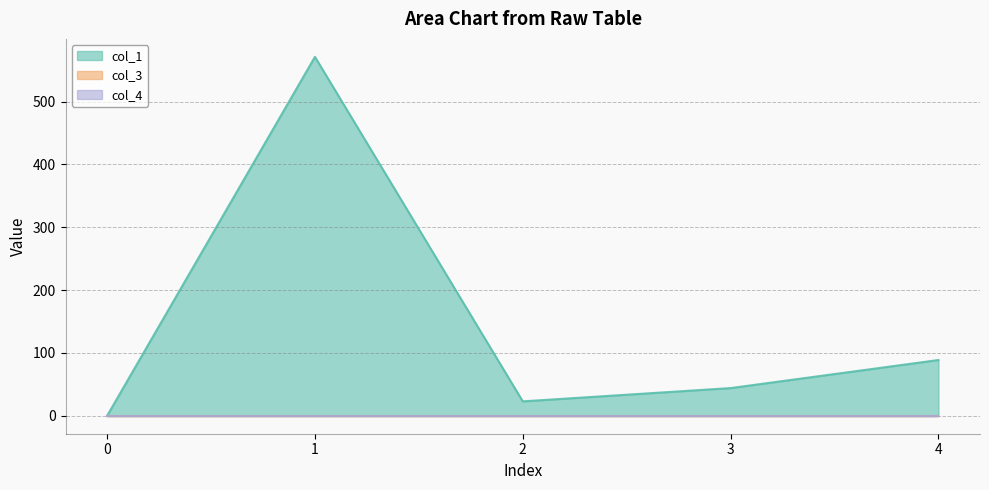

What is the total value across all series at 4?

88.7